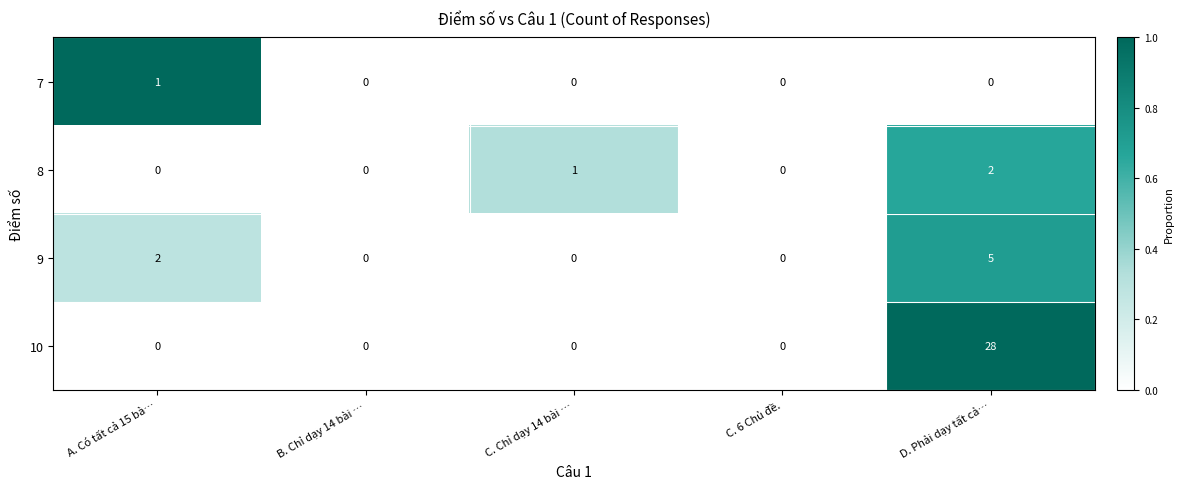

Which series has the widest spread of values?

10